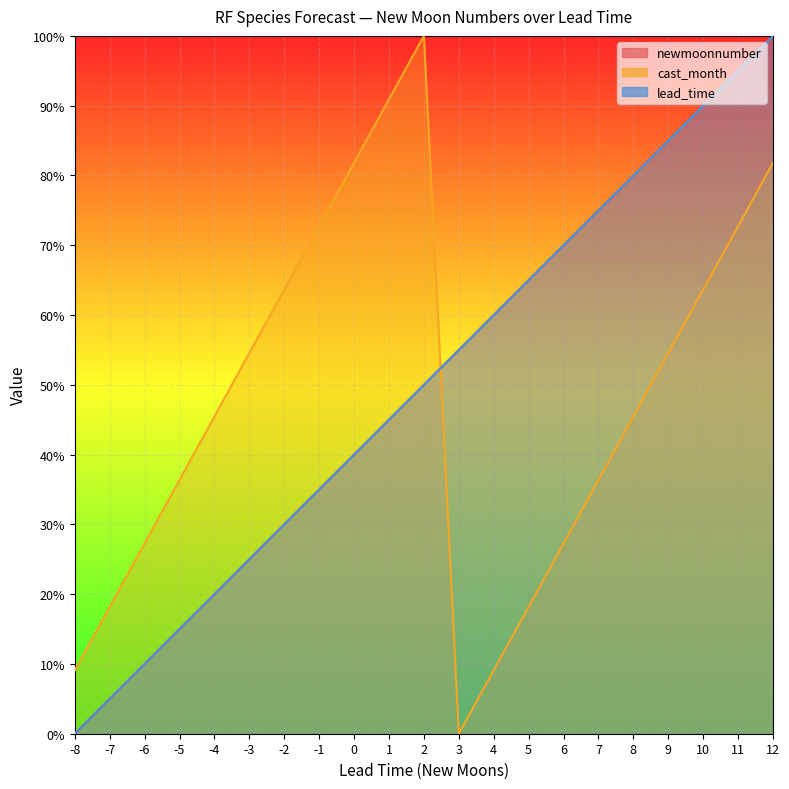

What is the difference between the maximum and minimum values in the cast_month series?

100.0